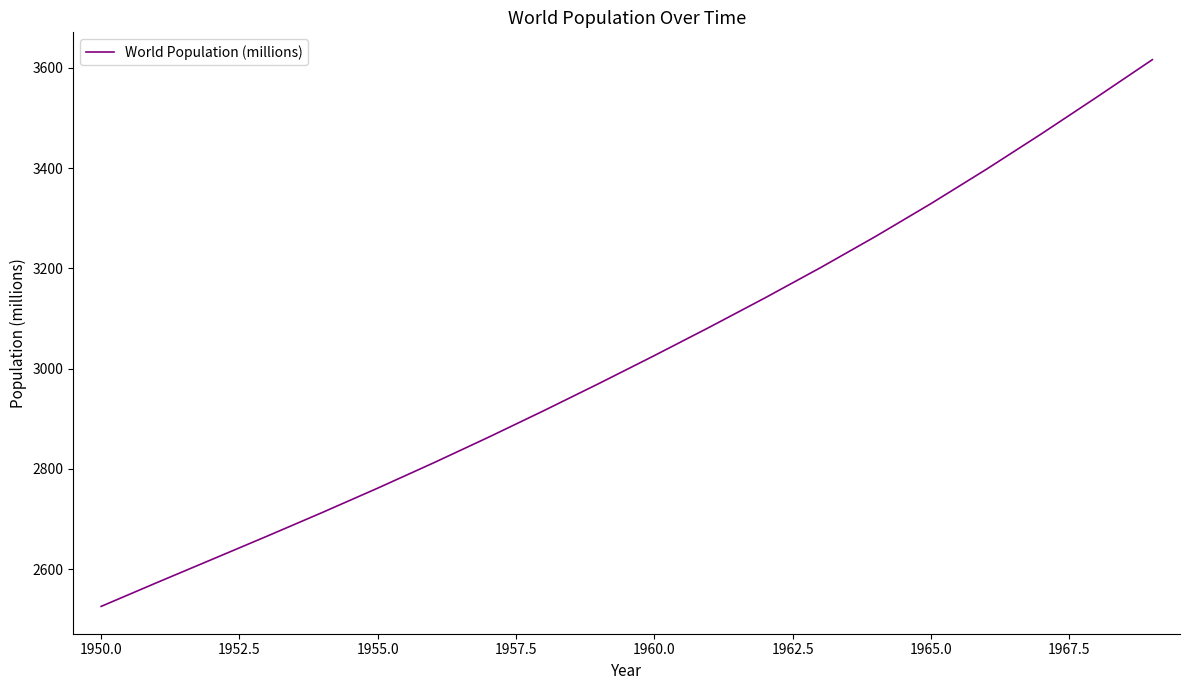

What is the greatest value displayed?

3616.1